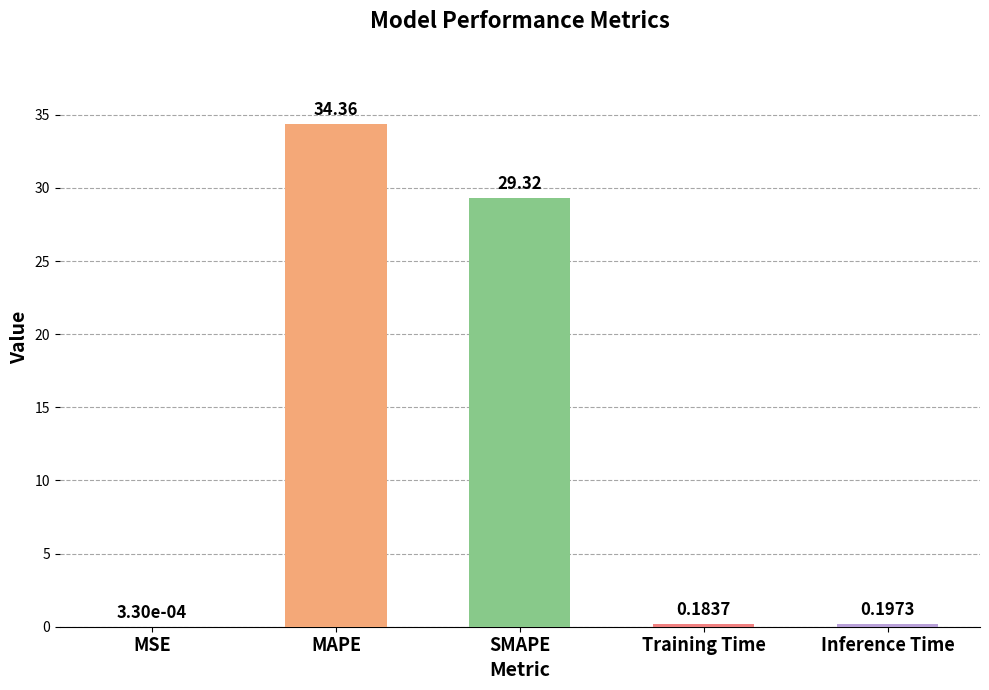

What is the change in value from MSE to SMAPE?

+29.3